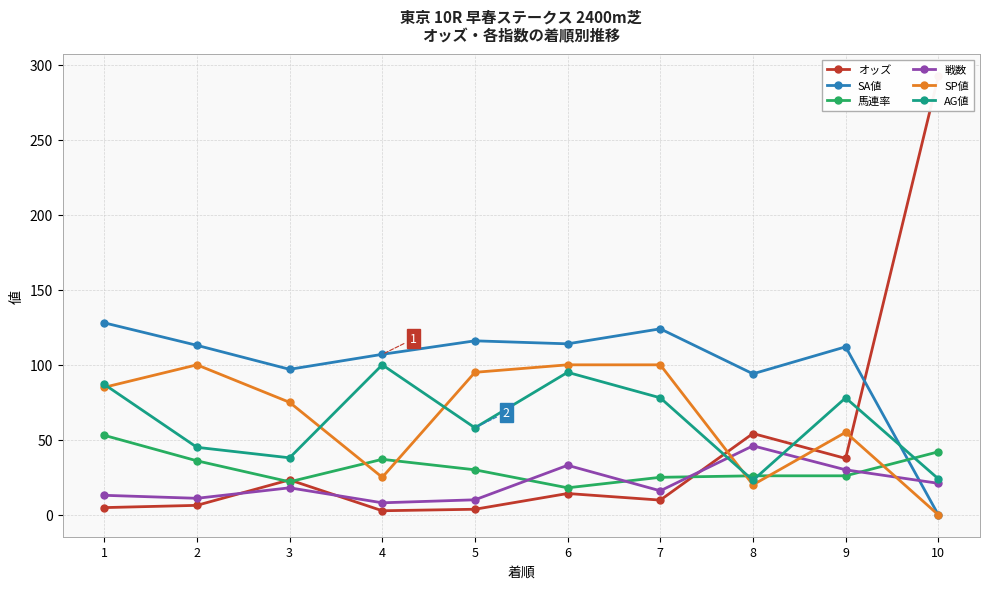

At which label does オッズ reach its peak?

10